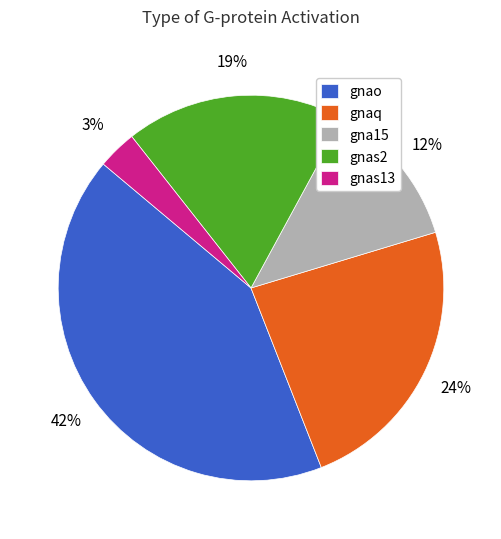

What is the ratio of the value at gna15 to the value at gnao?

0.3